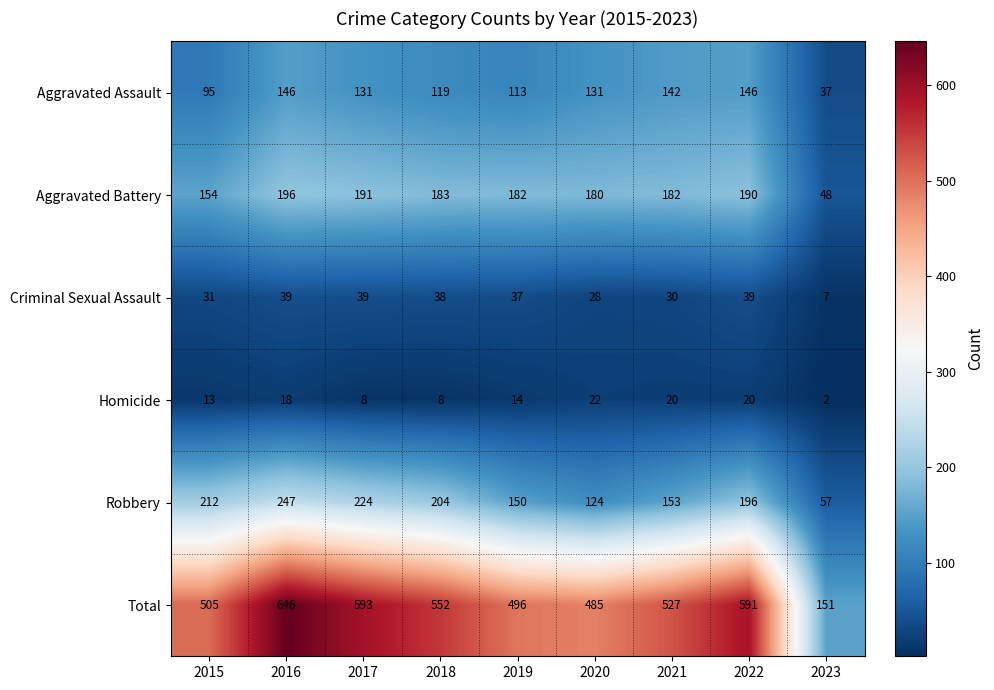

What is the approximate value of Homicide at 2019, to the nearest 10?

10